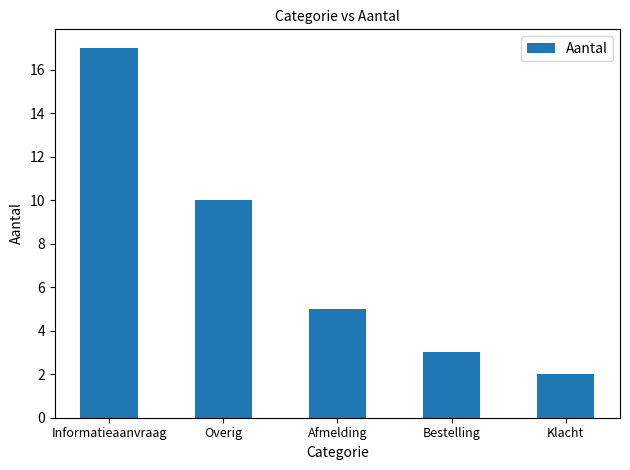

Which label corresponds to the smallest value in the chart?

Klacht